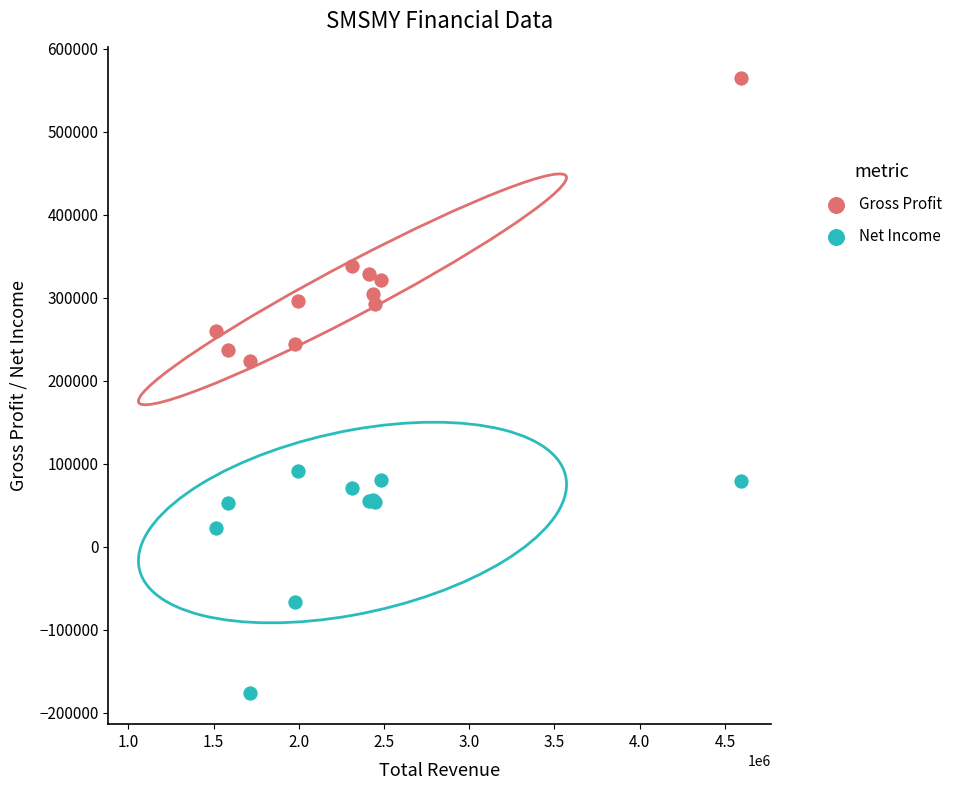

Which series reaches the maximum Y coordinate?

Gross Profit